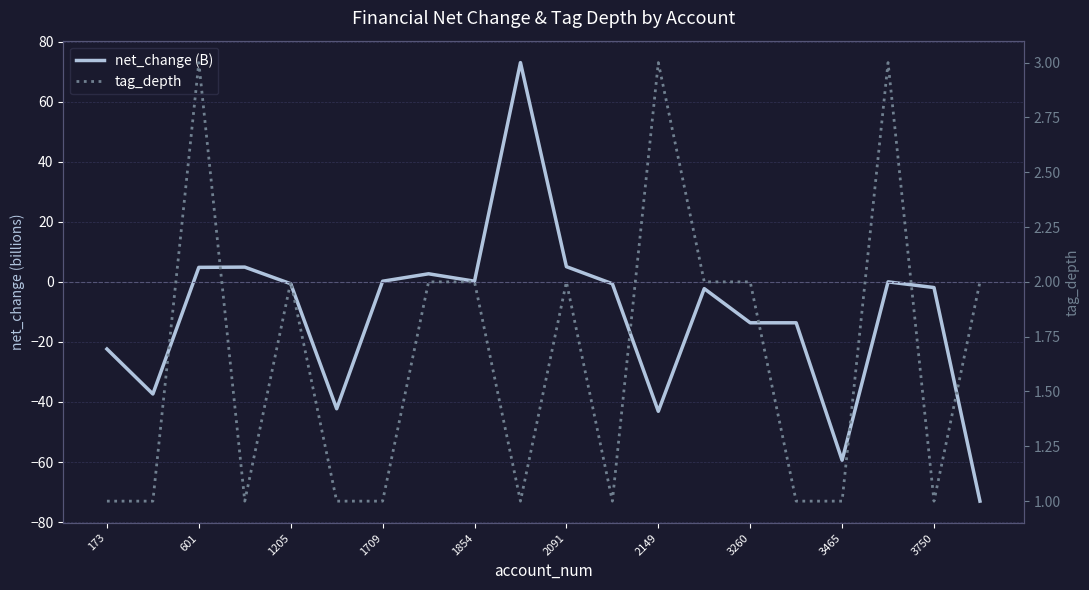

Does the chart display data point markers on the line(s)?

No